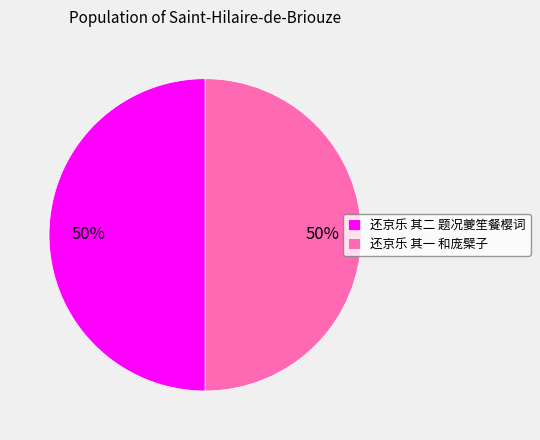

To the nearest percent, what is the average slice percentage?

50%